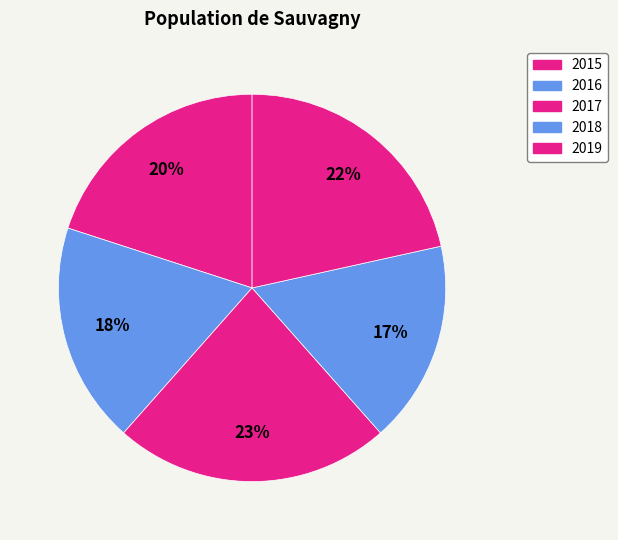

Does 2017 represent more than half of the total?

No